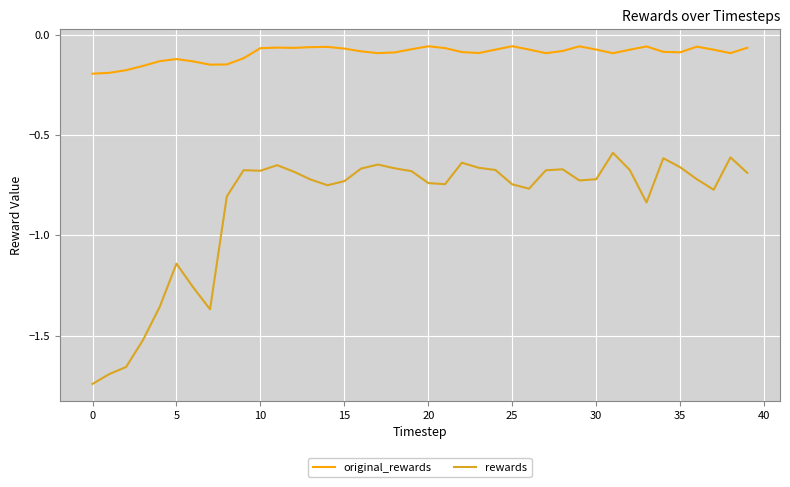

True or false: rewards and original_rewards intersect in this chart.

False